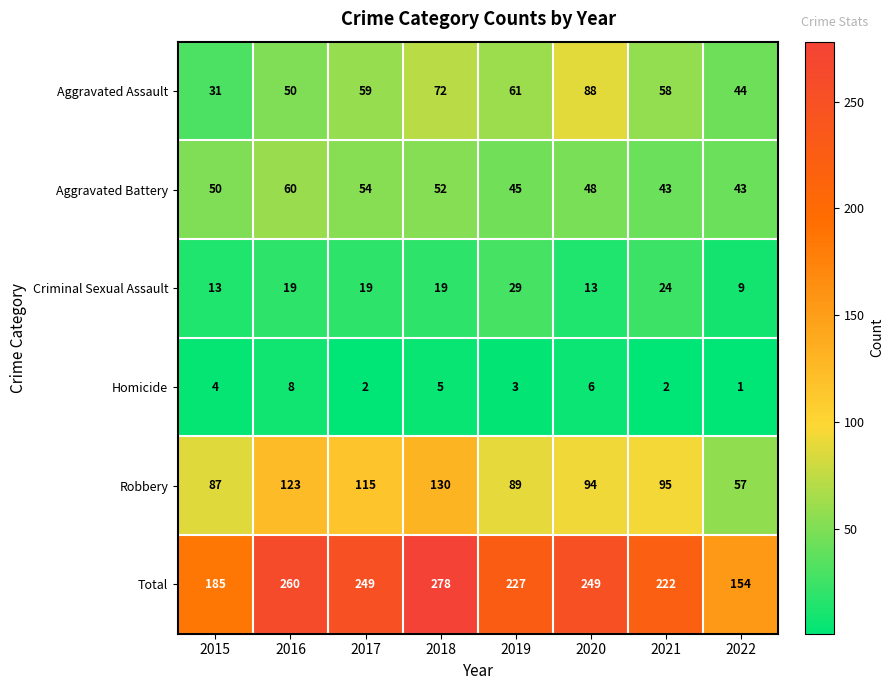

The value of Homicide at 2015 is 6. True or false?

False